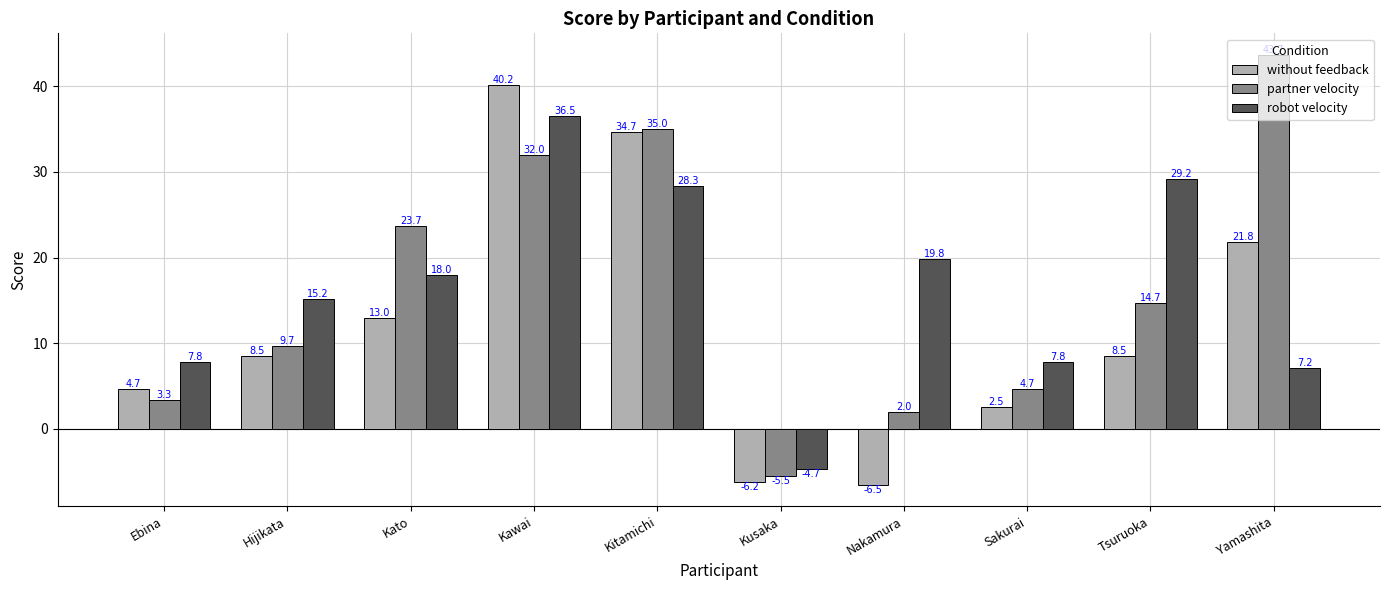

How many bars are there in each group?

3